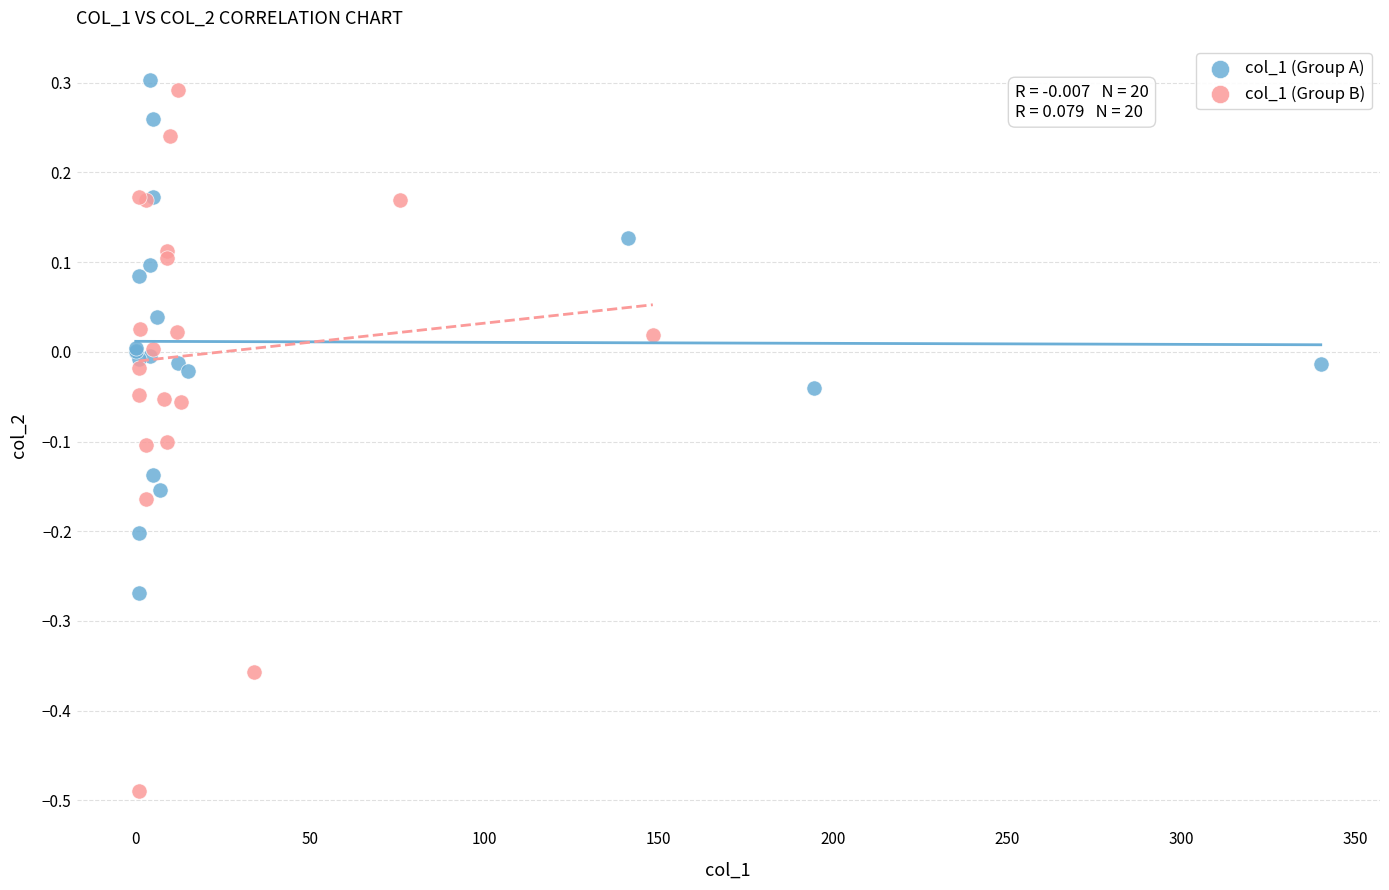

Which series reaches the maximum Y coordinate?

col_1 (Group A)